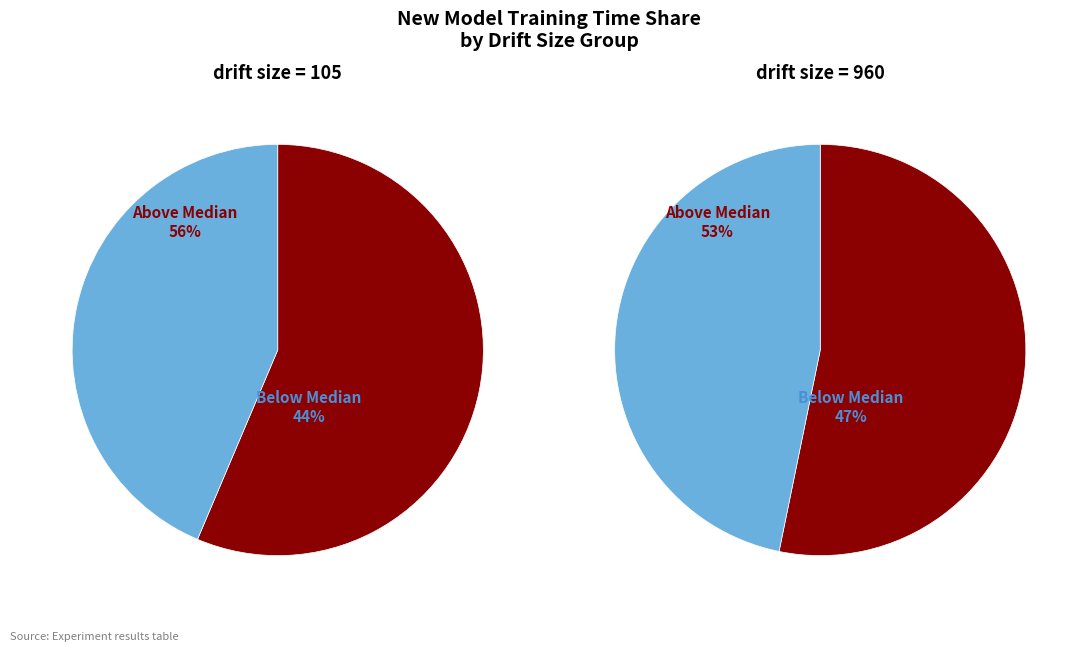

Is it true that 1 is 32% of the pie?

False